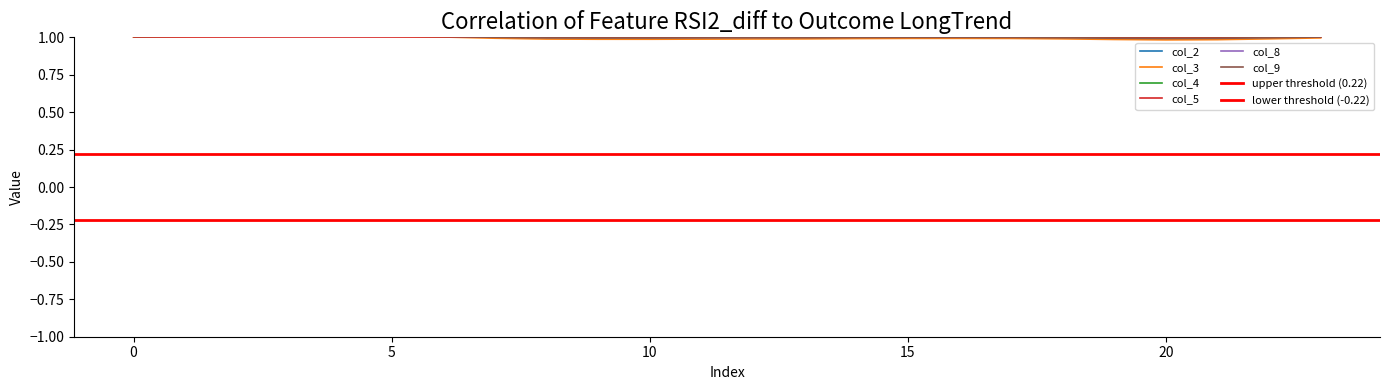

Reading left to right, extract all data points from this chart.

col_2: 1.0	1.0	1.0	1.0	1.0	1.0	1.0	1.0	1.0	1.0	1.0	1.0	1.0	1.0	1.0	1.0	1.0	1.0	1.0	1.0	1.0	1.0	1.0	1.0
col_3: 1.0	1.0	1.0	1.0	1.0	1.0	1.0	1.0	1.0	1.0	1.0	1.0	1.0	1.0	1.0	1.0	1.0	1.0	1.0	1.0	1.0	1.0	1.0	1.0
col_4: 1.0	1.0	1.0	1.0	1.0	1.0	1.0	1.0	1.0	1.0	1.0	1.0	1.0	1.0	1.0	1.0	1.0	1.0	1.0	1.0	1.0	1.0	1.0	1.0
col_8: 1.0	1.0	1.0	1.0	1.0	1.0	1.0	1.0	1.0	1.0	1.0	1.0	1.0	1.0	1.0	1.0	1.0	1.0	1.0	1.0	1.0	1.0	1.0	1.0
col_9: 1.0	1.0	1.0	1.0	1.0	1.0	1.0	1.0	1.0	1.0	1.0	1.0	1.0	1.0	1.0	1.0	1.0	1.0	1.0	1.0	1.0	1.0	1.0	1.0